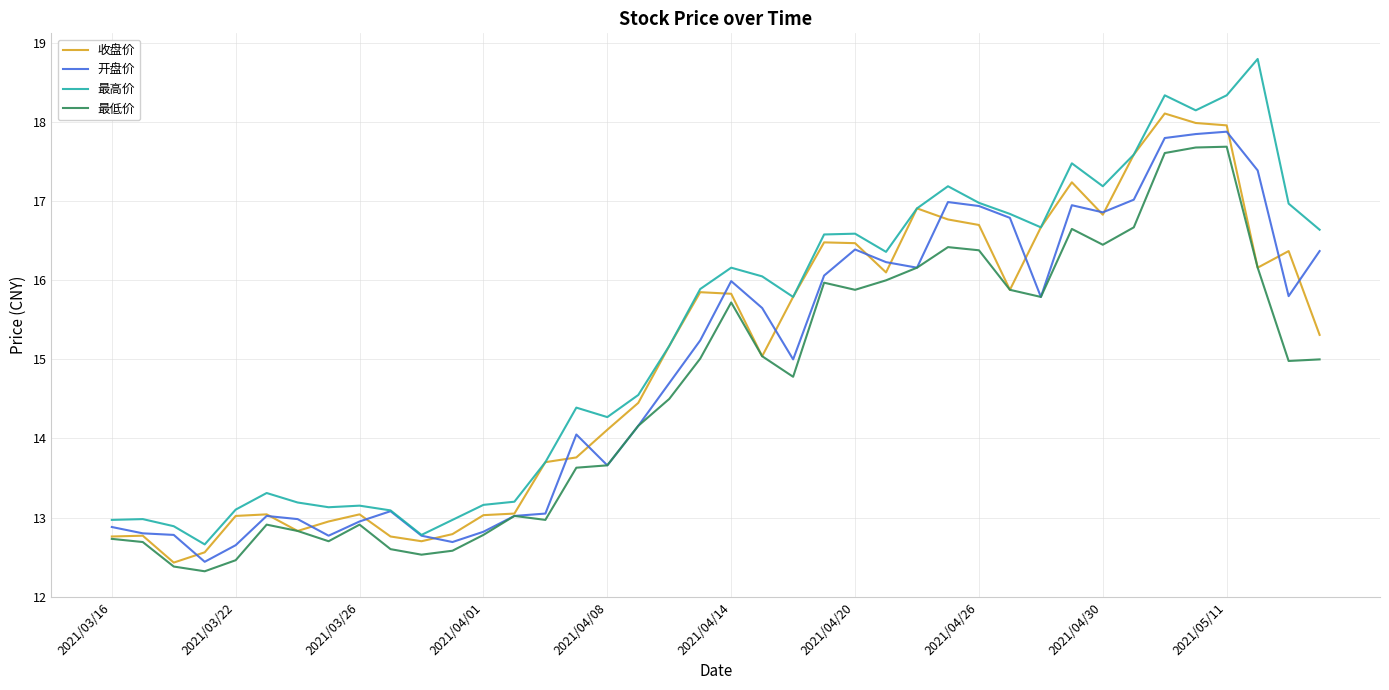

What is the highest value of the 最低价 series?

17.7